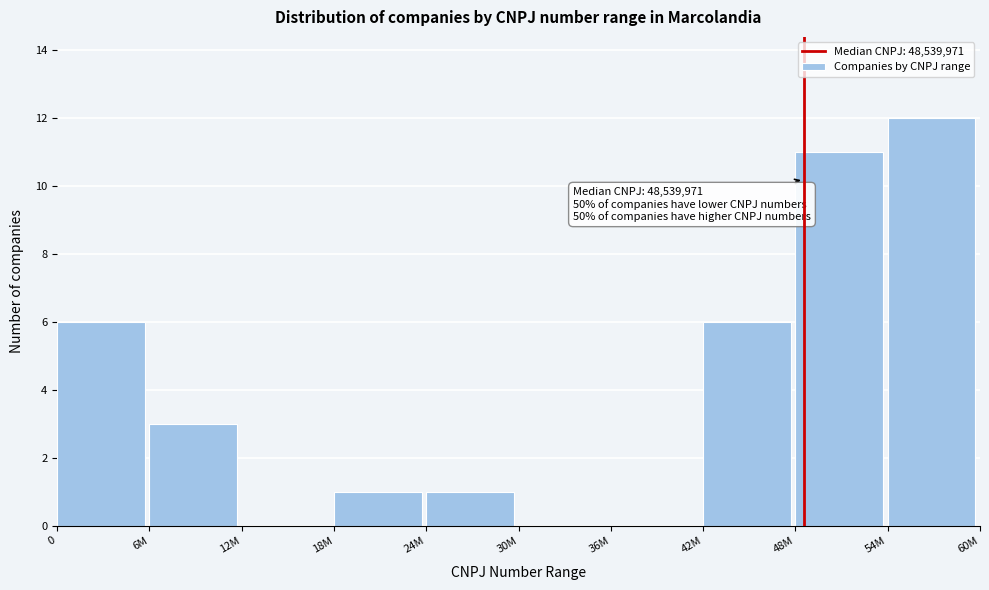

Reading left to right, transcribe all the data shown in this chart.

0=6	6M=3	12M=0	18M=1	24M=1	30M=0	36M=0	42M=6	48M=11	54M=12